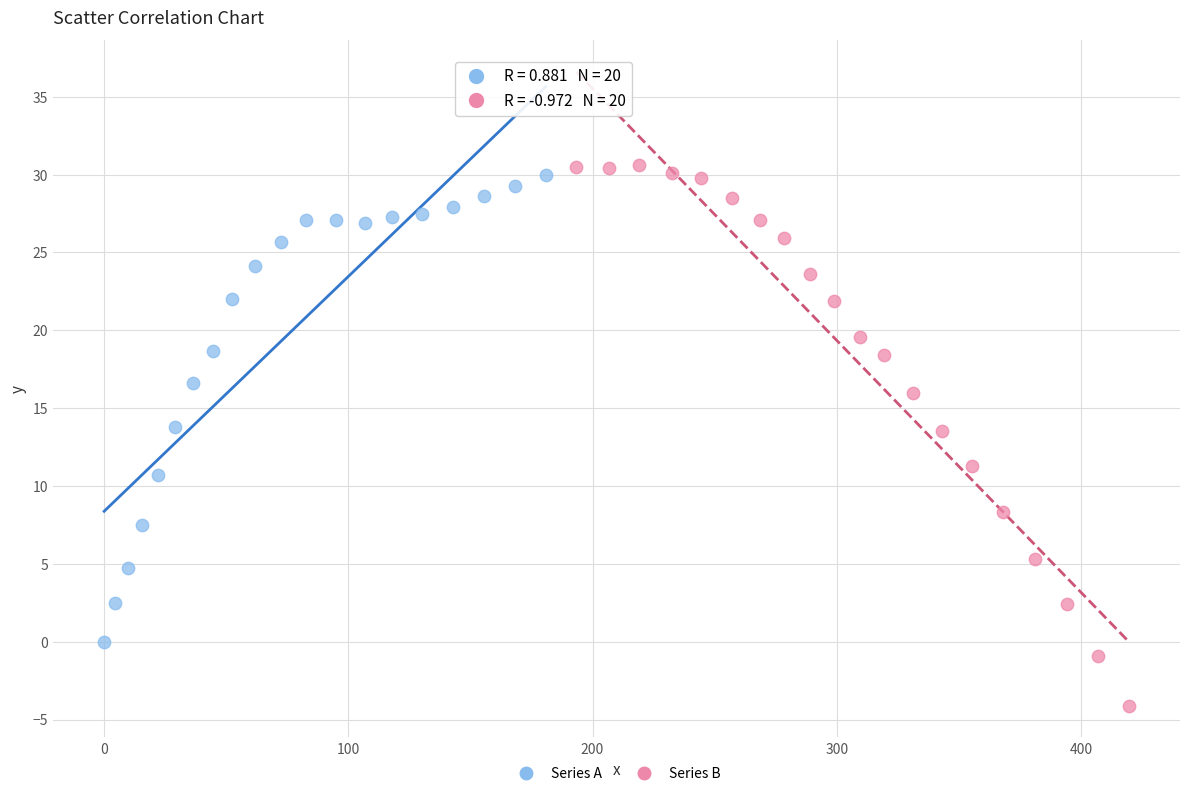

Which series contains the lowest Y value?

Series B